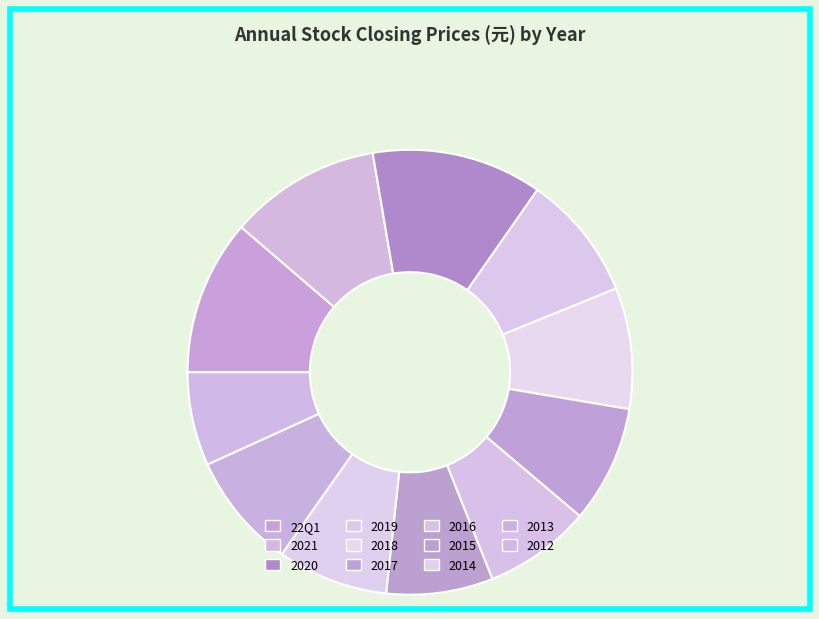

Count the number of slices in the pie.

11